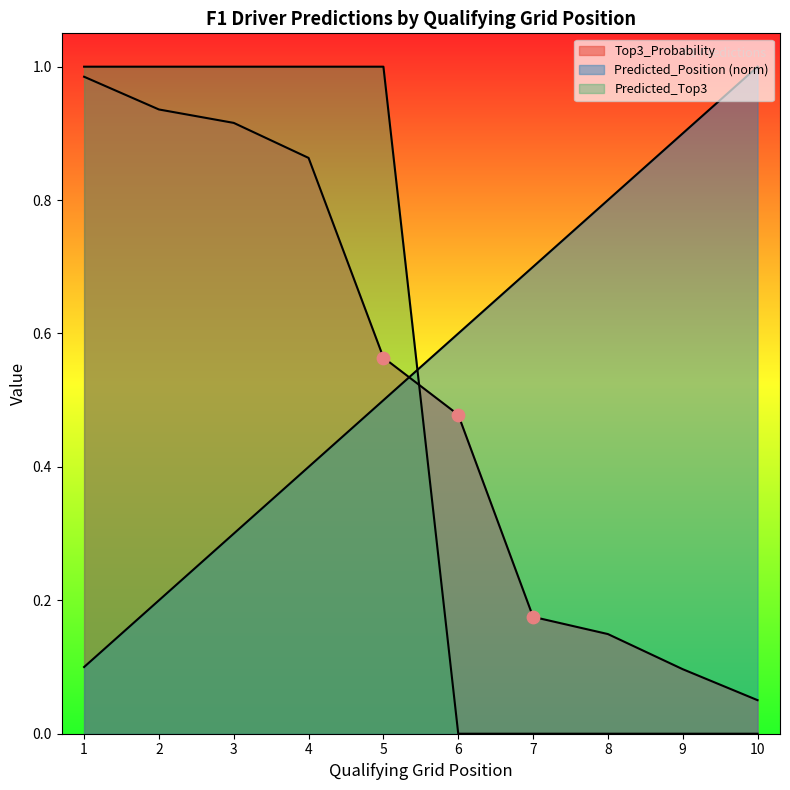

Which series has the largest total across all categories?

Predicted_Position